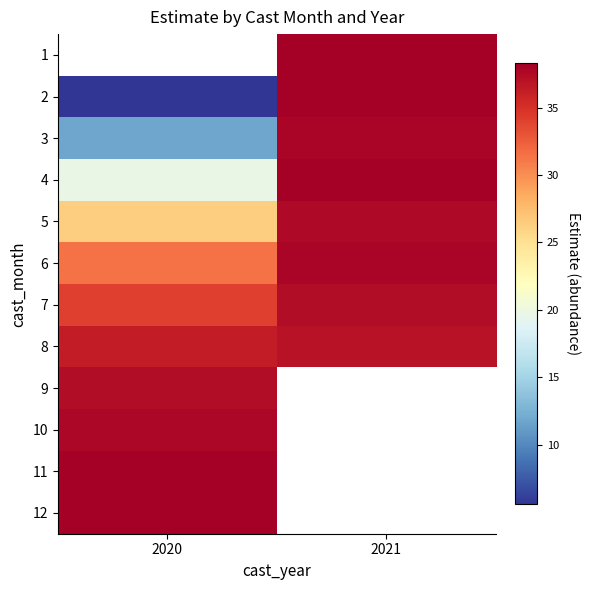

The 10 series shows 55.2 at 2020. True or false?

False